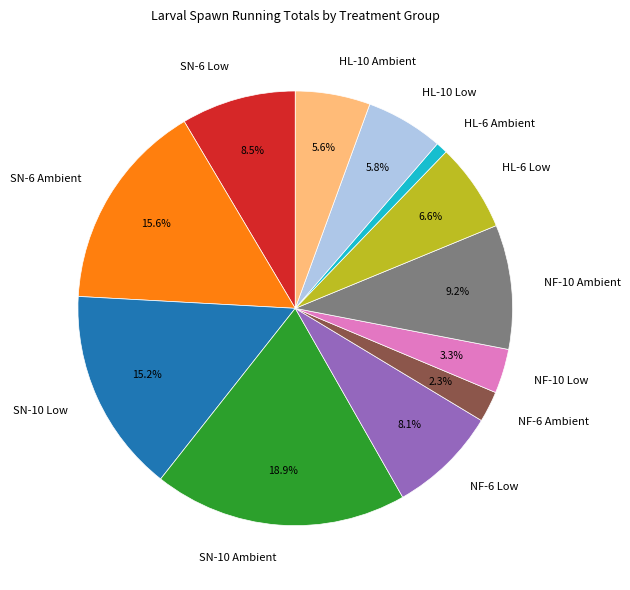

Count the number of slices in the pie.

12